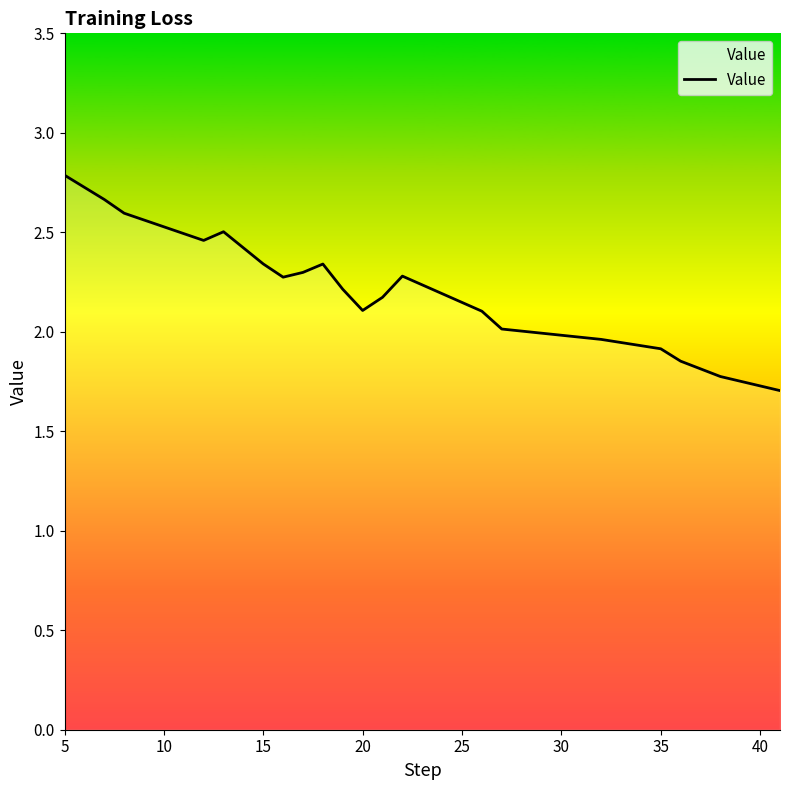

True or false: there are more than 1 points higher than both neighbors.

True